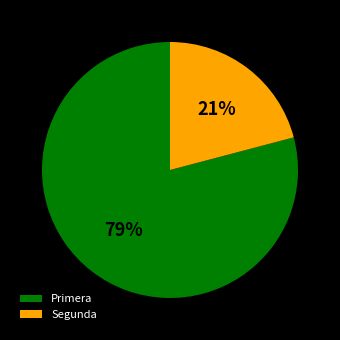

True or false: Segunda accounts for 10% of the total.

False